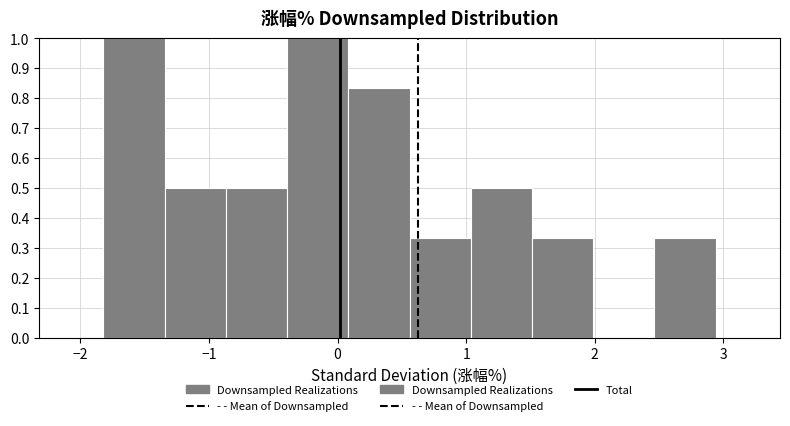

Reading left to right, transcribe this chart: for each bar, give the range it covers on the x-axis and its height. Neither the bar edges nor the heights are printed on the chart, so give them approximately, as read against the axes.

-1.8 to -1.3: 1.00
-1.3 to -0.9: 0.50
-0.9 to -0.4: 0.50
-0.4 to 0.1: 1.00
0.1 to 0.6: 0.83
0.6 to 1.0: 0.33
1.0 to 1.5: 0.50
1.5 to 2.0: 0.33
2.0 to 2.5: 0
2.5 to 2.9: 0.33